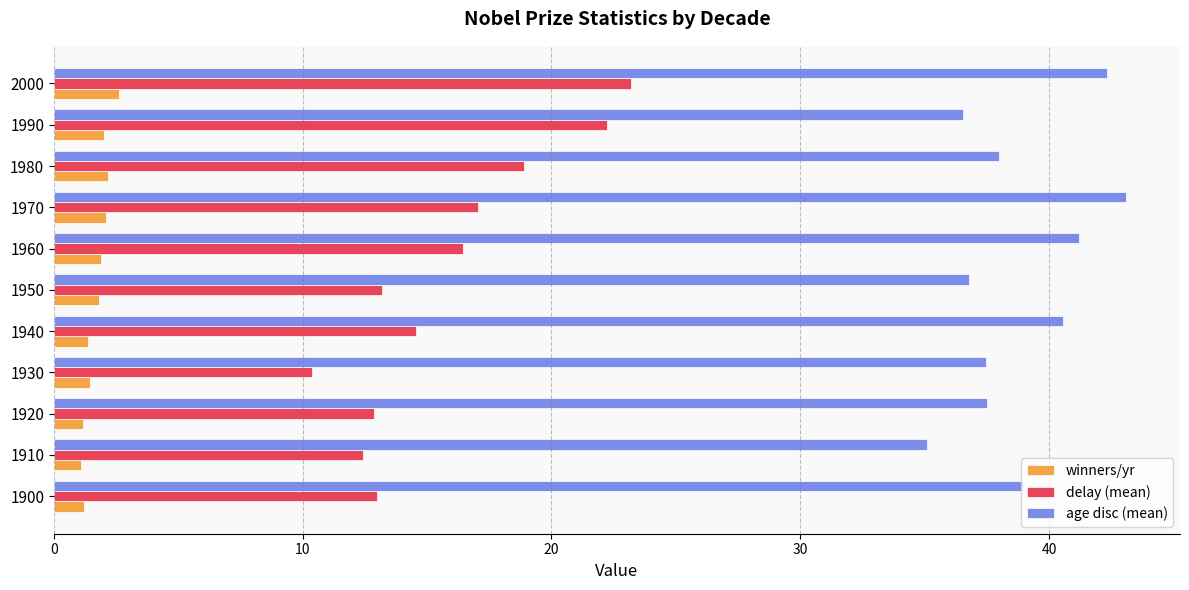

At which category is the sum across all series the highest?

2000